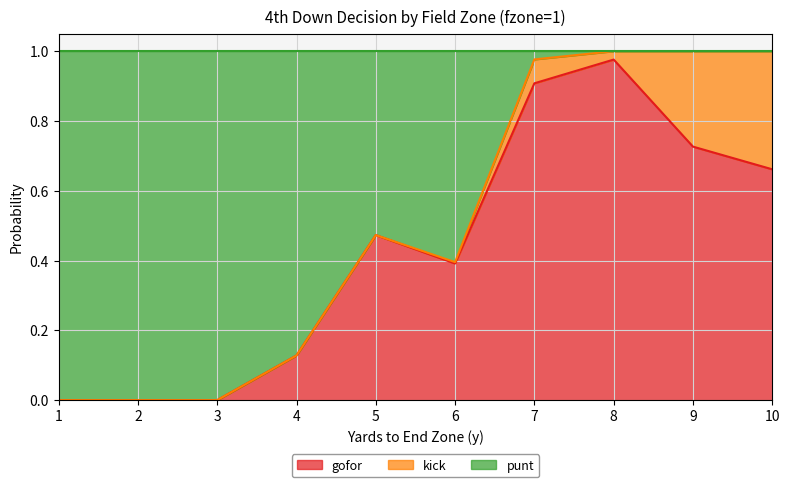

The value of gofor at 1 is 0.0. True or false?

True